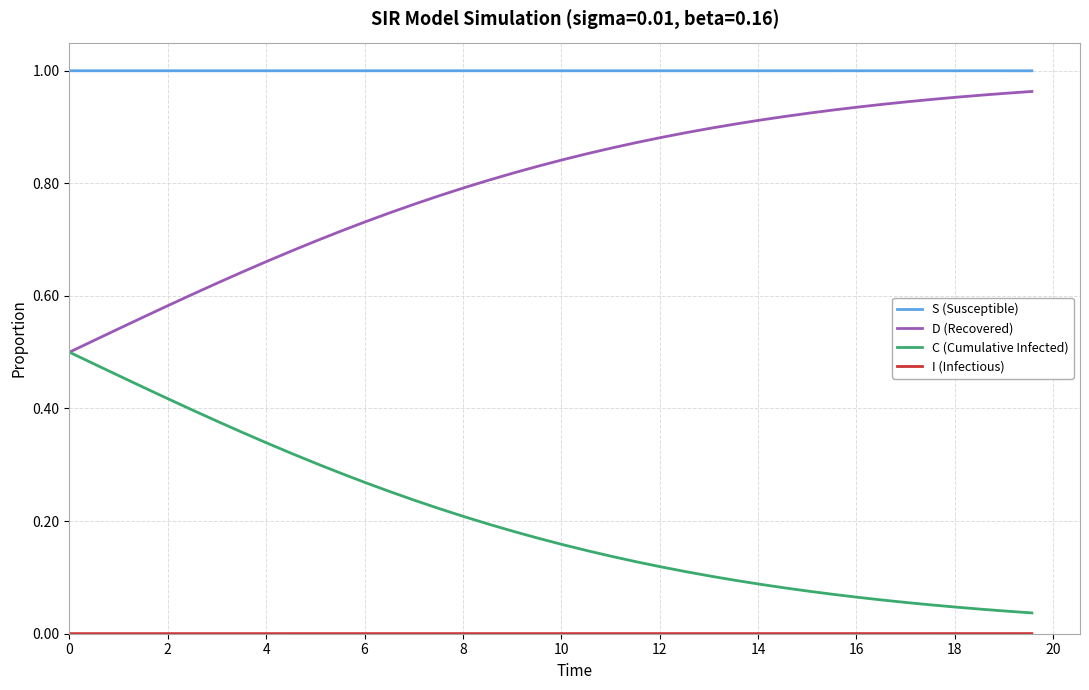

True or false: S (Susceptible) and D (Recovered) intersect in this chart.

False